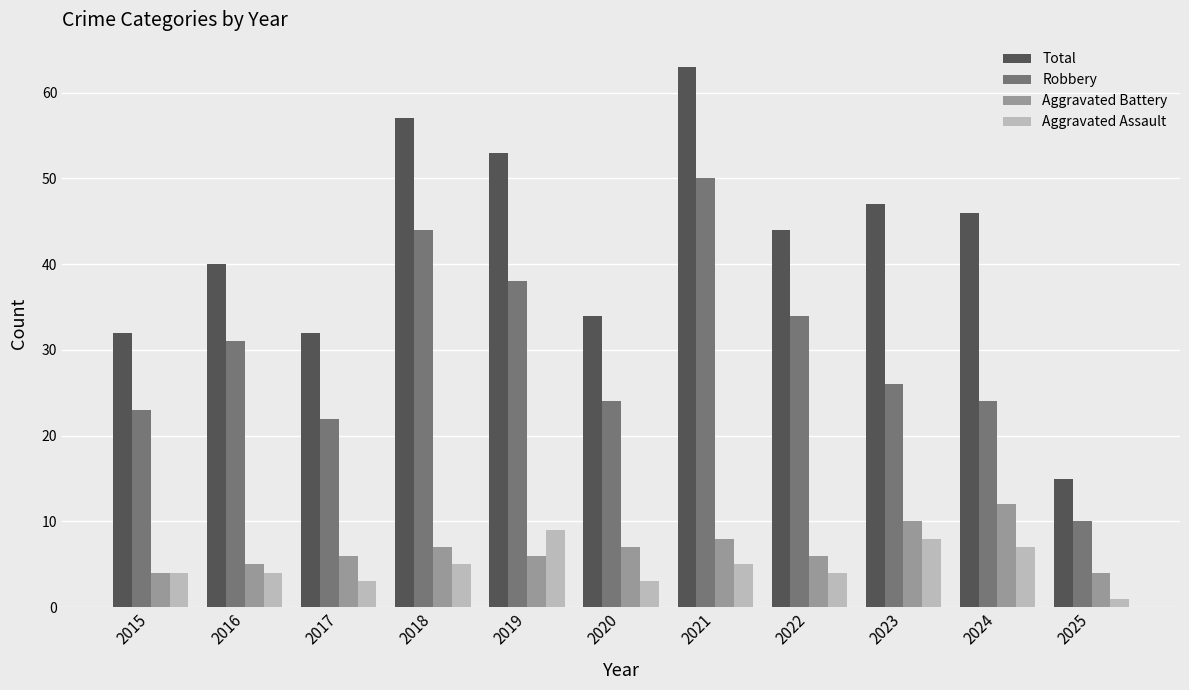

List the series in order of their peak value, highest first.

Total, Robbery, Aggravated Battery, Aggravated Assault